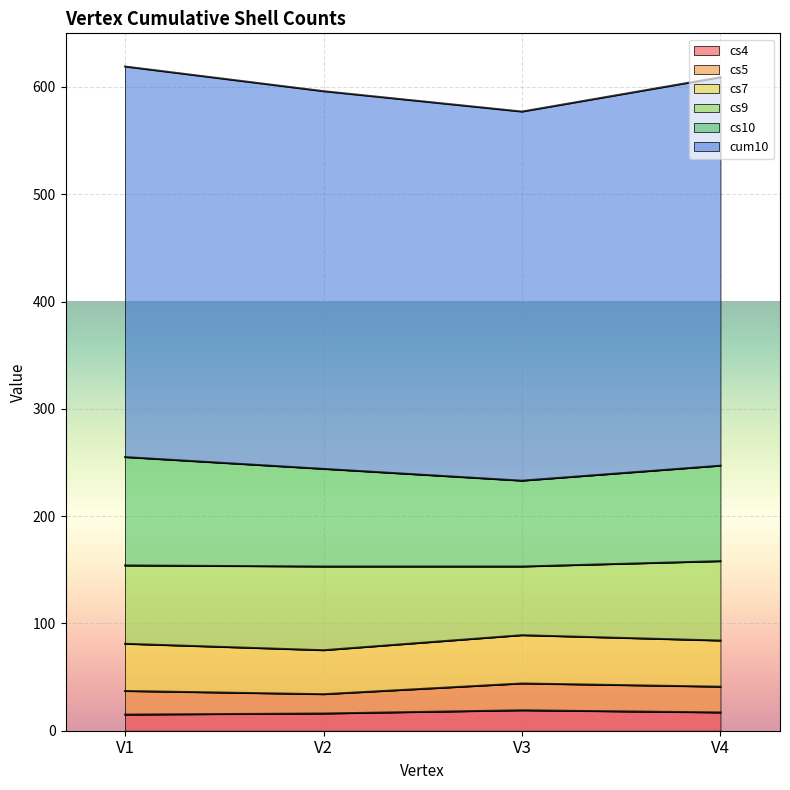

Is it true that cs4 equals 29 at V2?

False